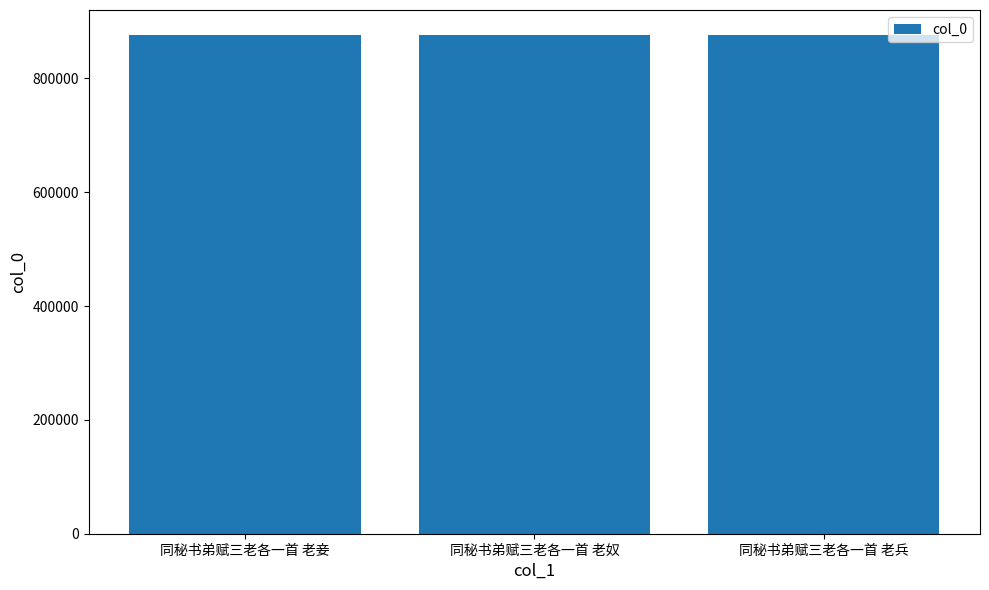

At which label does the data first exceed 876540?

同秘书弟赋三老各一首 老妾